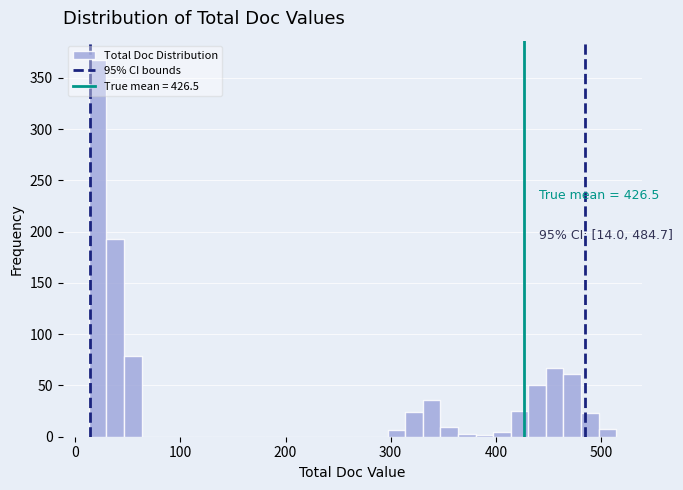

Around what value on the x-axis is the tallest bar? Give the approximate position of its centre, as read against the axis.

20